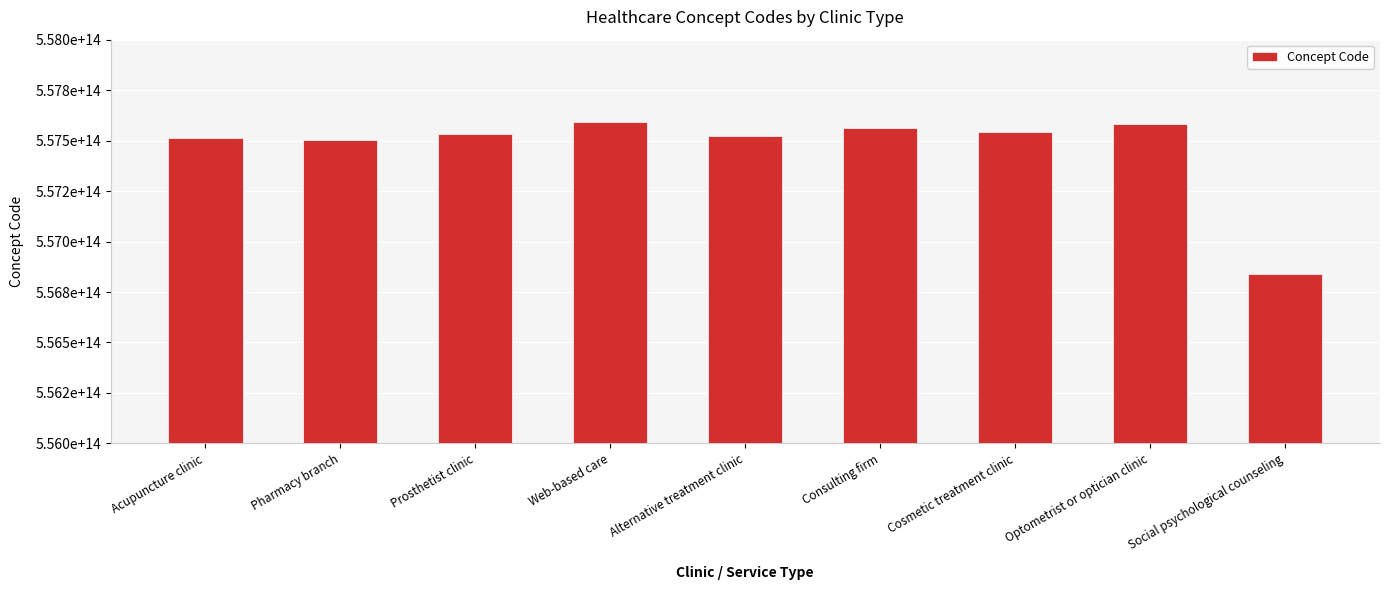

List the labels in order of value, smallest first.

Social psychological counseling, Pharmacy branch, Acupuncture clinic, Alternative treatment clinic, Prosthetist clinic, Cosmetic treatment clinic, Consulting firm, Optometrist or optician clinic, Web-based care